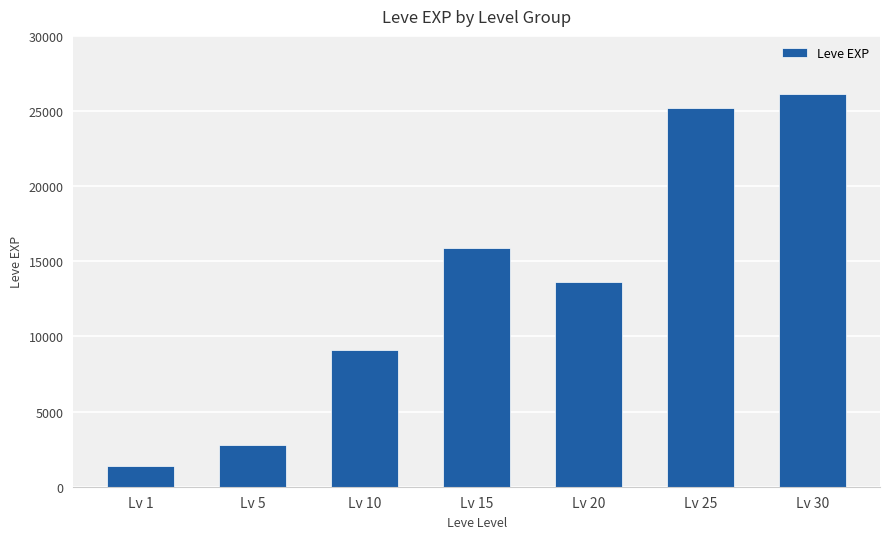

List the labels in order of value, largest first.

Lv 30, Lv 25, Lv 15, Lv 20, Lv 10, Lv 5, Lv 1